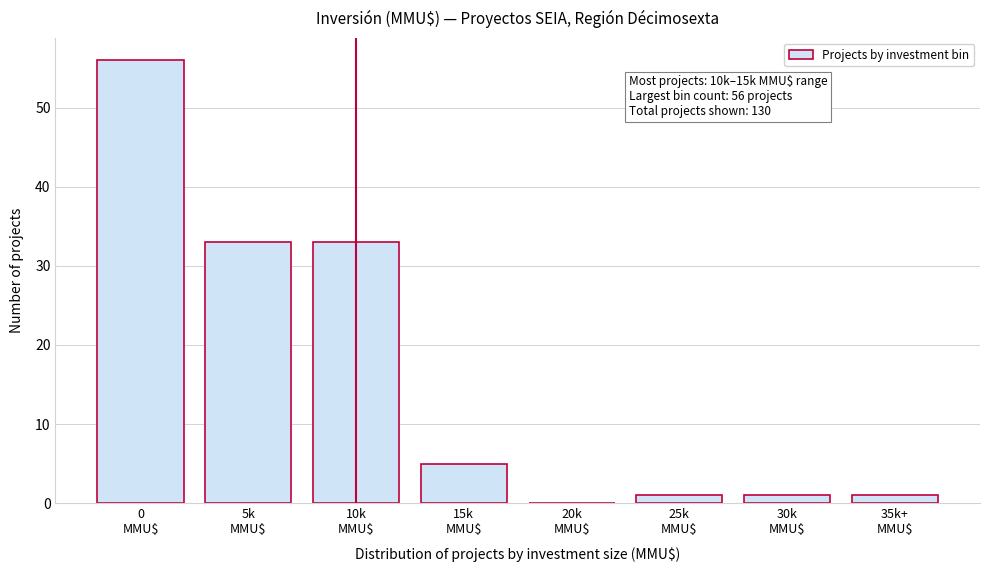

What is the maximum value shown in the chart?

56